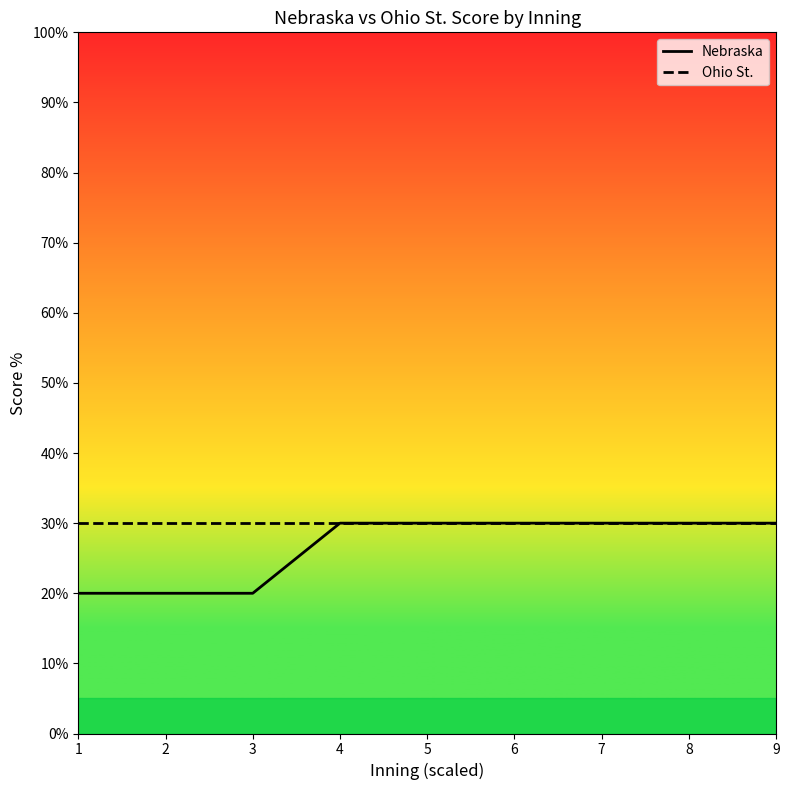

True or false: Ohio St. and Nebraska cross at least once.

False